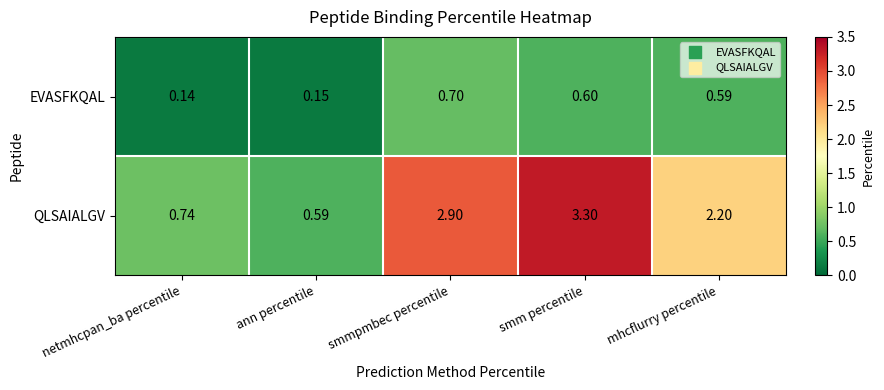

Which label corresponds to the largest value in the chart?

smm percentile